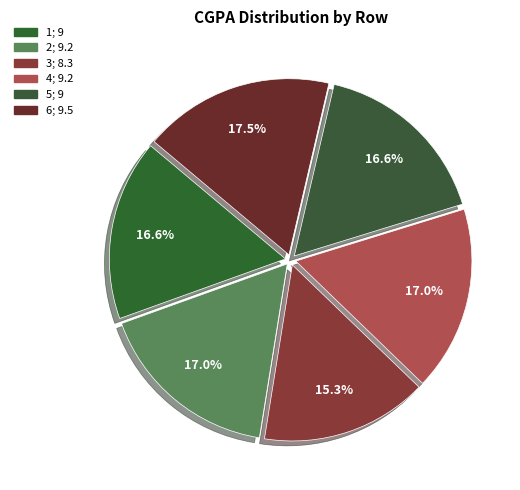

How many slices are in this pie chart?

6